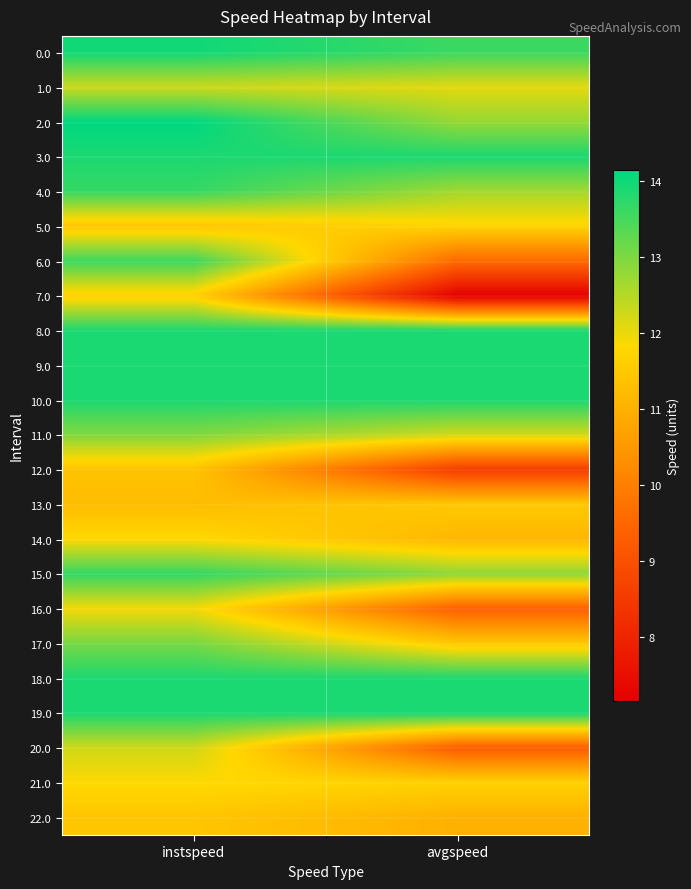

Reading left to right, extract all data points from this chart.

0.0: instspeed=14.0	avgspeed=13.6
1.0: instspeed=12.3	avgspeed=12.1
2.0: instspeed=14.1	avgspeed=12.8
3.0: instspeed=13.9	avgspeed=13.9
4.0: instspeed=13.6	avgspeed=12.7
5.0: instspeed=11.4	avgspeed=11.7
6.0: instspeed=13.6	avgspeed=9.6
7.0: instspeed=11.6	avgspeed=7.2
8.0: instspeed=13.9	avgspeed=13.9
9.0: instspeed=13.9	avgspeed=13.9
10.0: instspeed=13.9	avgspeed=13.9
11.0: instspeed=13.0	avgspeed=12.2
12.0: instspeed=11.4	avgspeed=8.6
13.0: instspeed=11.3	avgspeed=11.5
14.0: instspeed=11.8	avgspeed=11.1
15.0: instspeed=13.7	avgspeed=12.8
16.0: instspeed=11.9	avgspeed=9.3
17.0: instspeed=13.1	avgspeed=11.5
18.0: instspeed=13.9	avgspeed=13.9
19.0: instspeed=13.9	avgspeed=13.9
20.0: instspeed=12.2	avgspeed=9.3
21.0: instspeed=11.8	avgspeed=11.7
22.0: instspeed=11.4	avgspeed=11.0